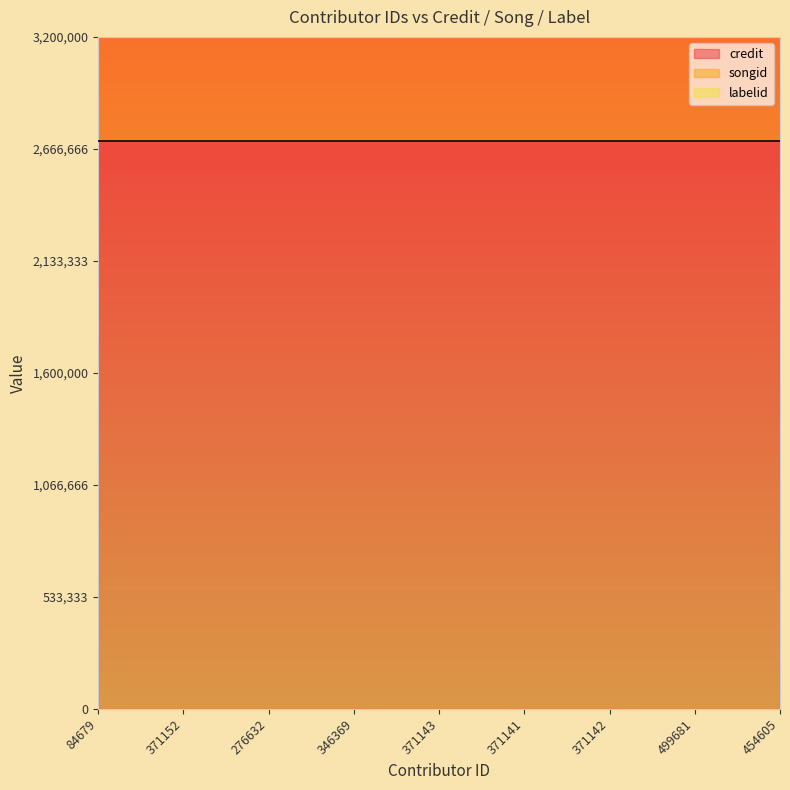

What is the label of the 1st point from the right?

454605